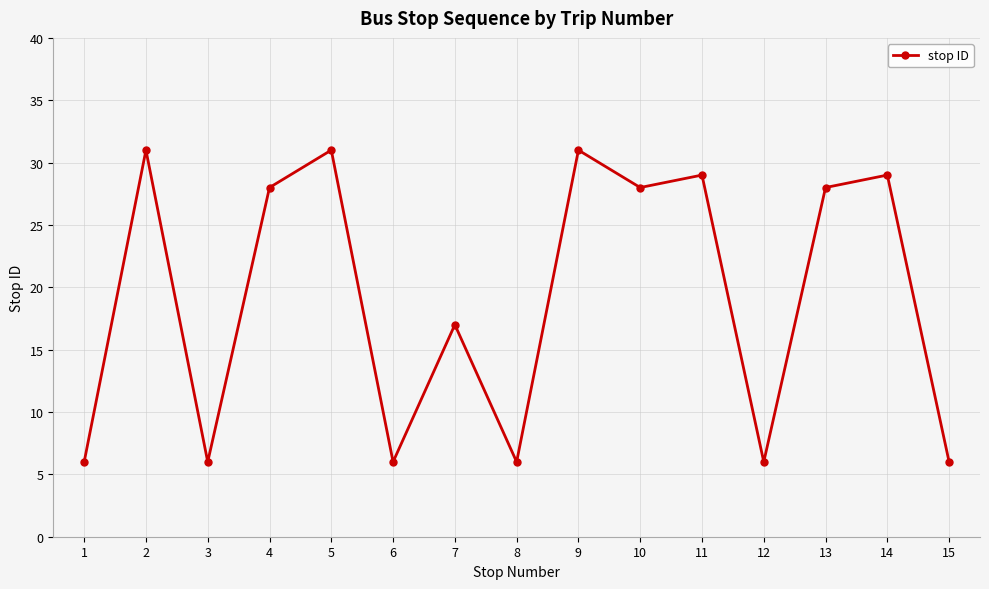

What is the greatest value displayed?

31